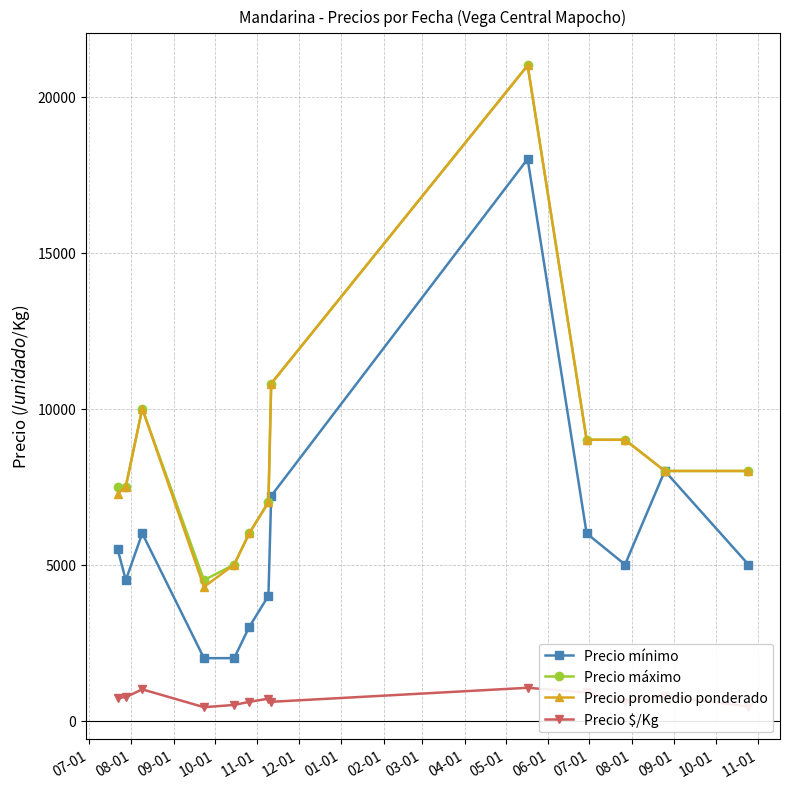

What is the maximum value shown in the chart?

21000